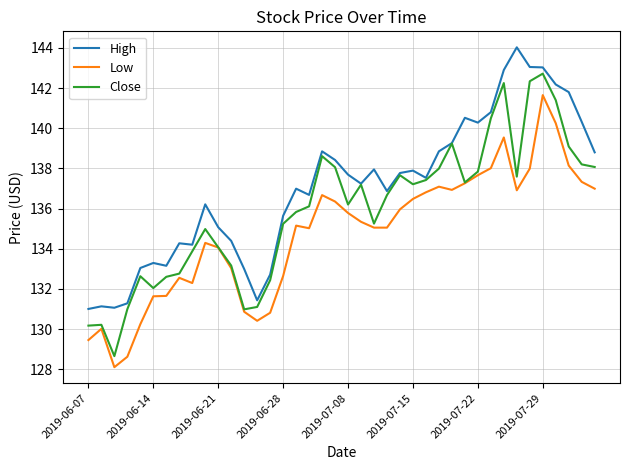

What is the maximum value for Close?

142.7